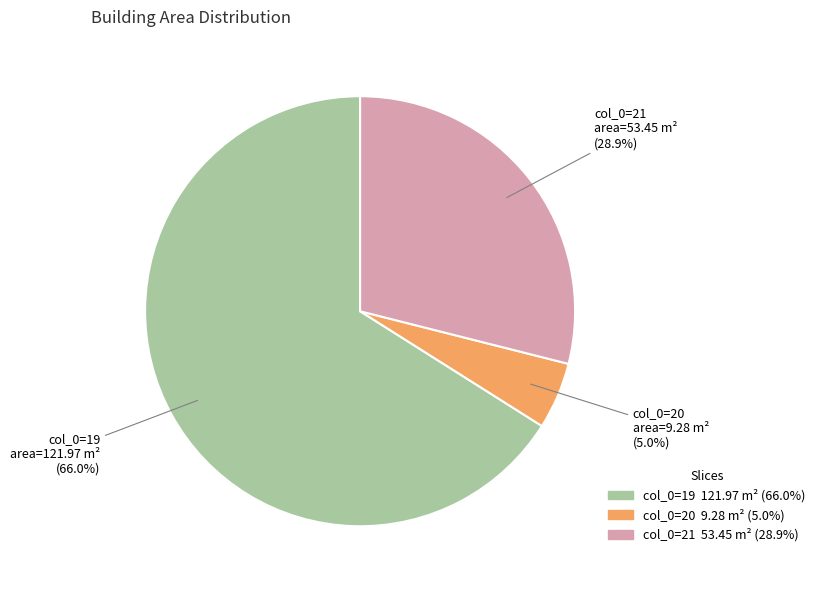

Approximately how many times larger is the value at col_0=21 compared to col_0=19?

0.4